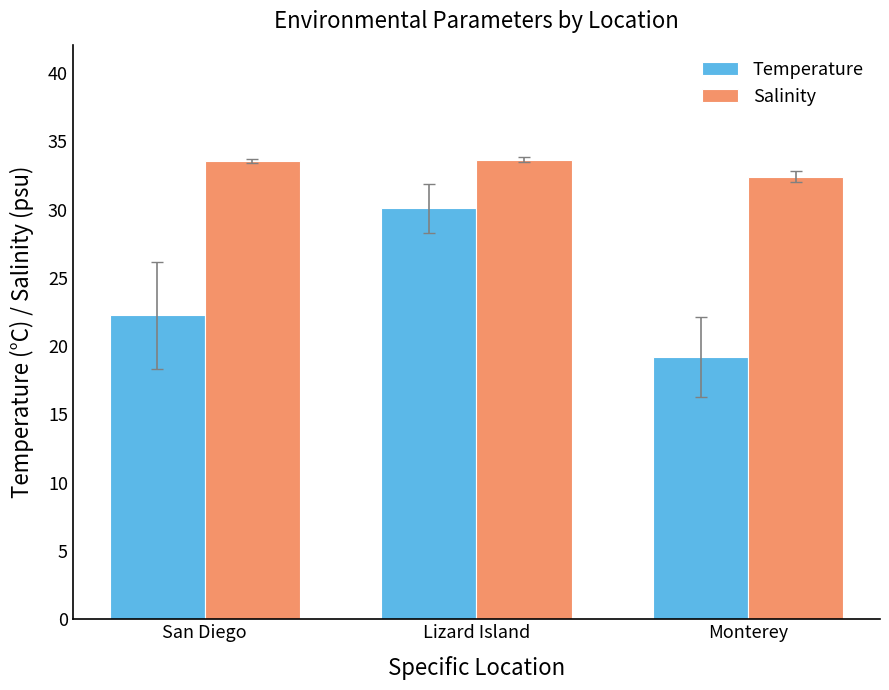

What is the lowest value of the Temperature series?

19.2